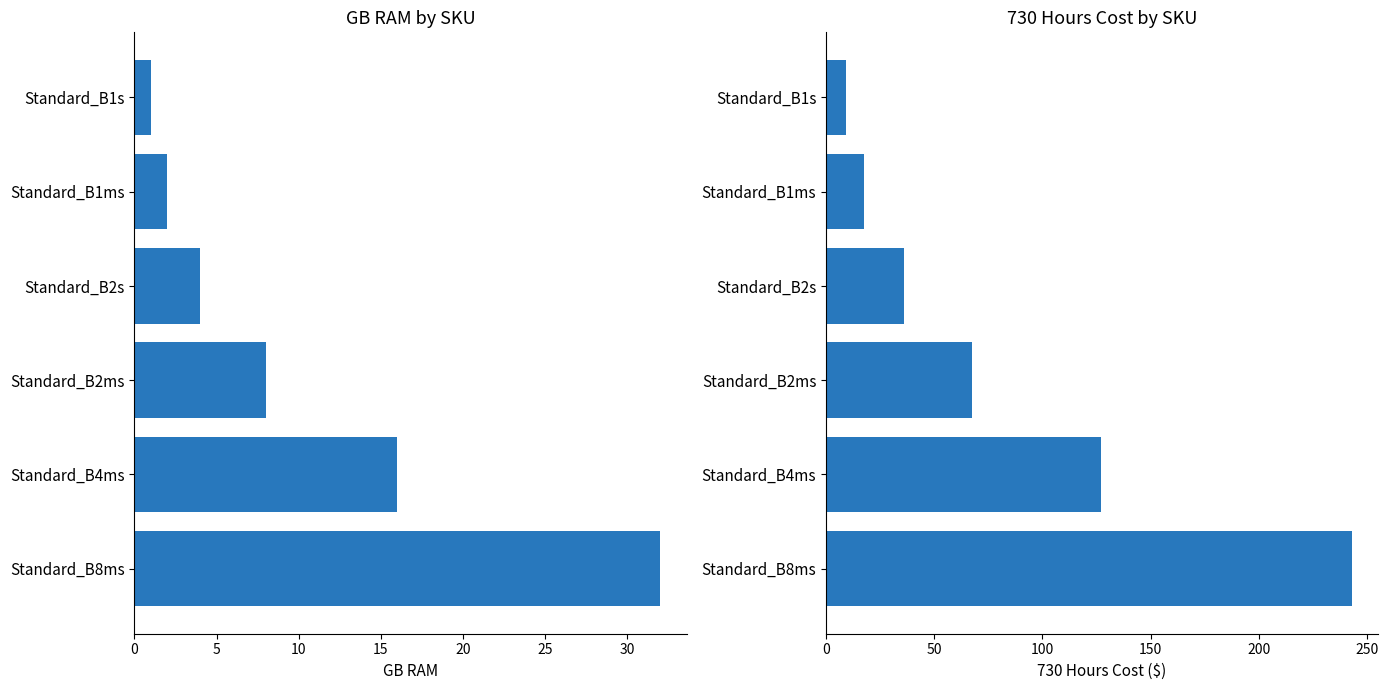

Are the bars horizontal?

Yes